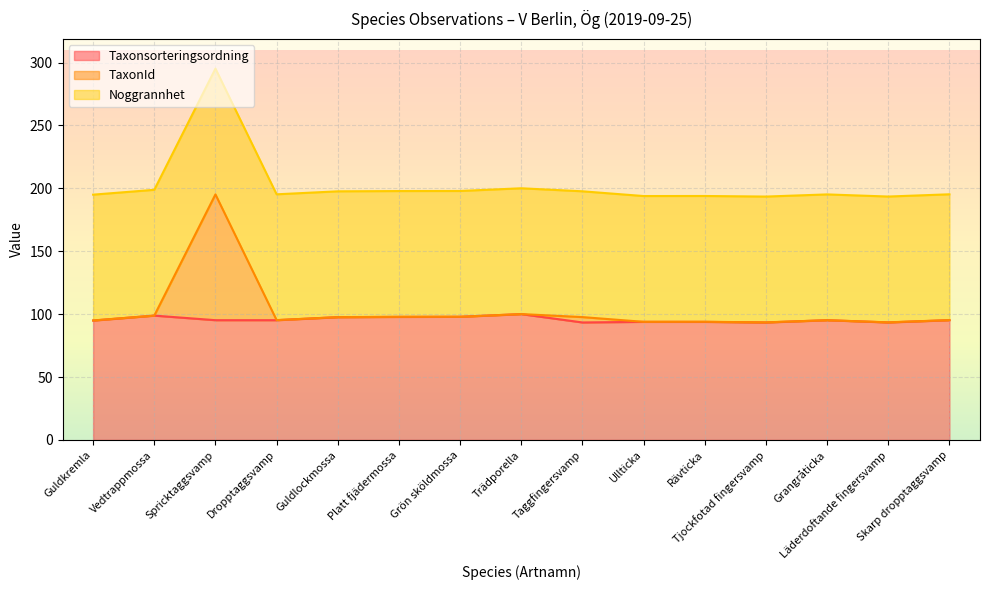

True or false: Taxonsorteringsordning and TaxonId cross at least once.

False